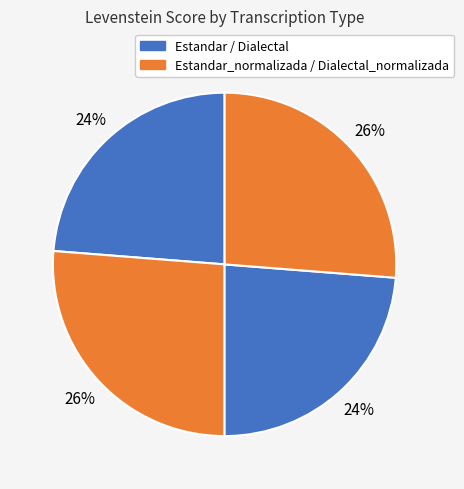

Rank the categories by value from highest to lowest.

Estandar_normalizada, Dialectal_normalizada, Estandar, Dialectal